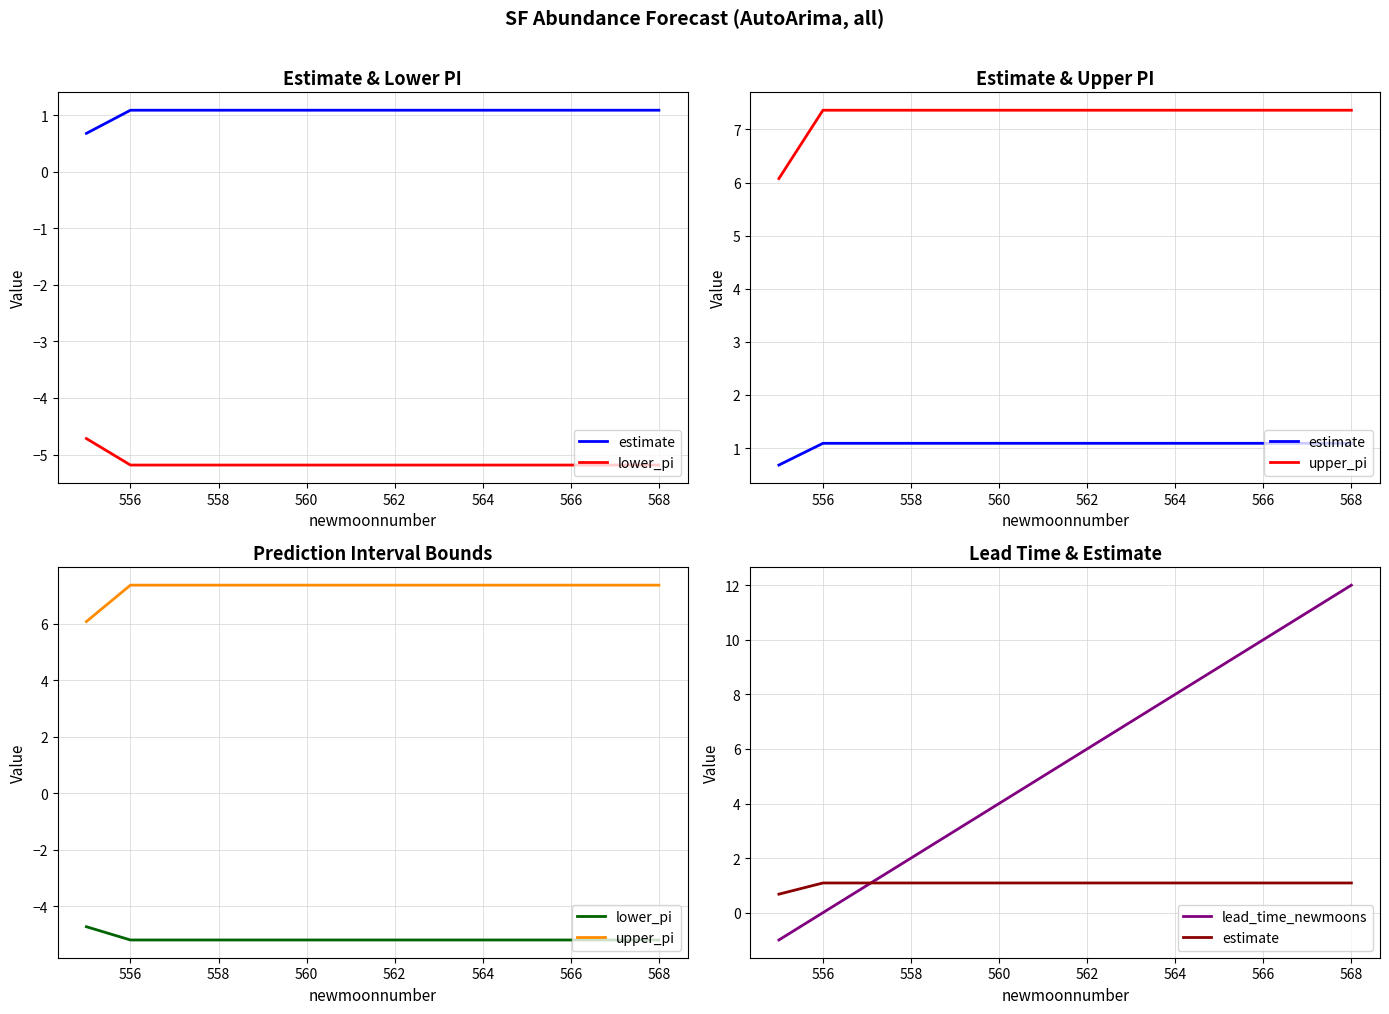

What is the maximum value shown in the chart?

12.0